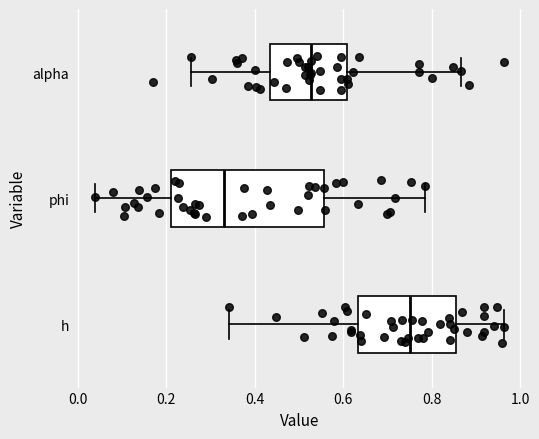

Which box is the widest, from its left edge to its right edge?

phi